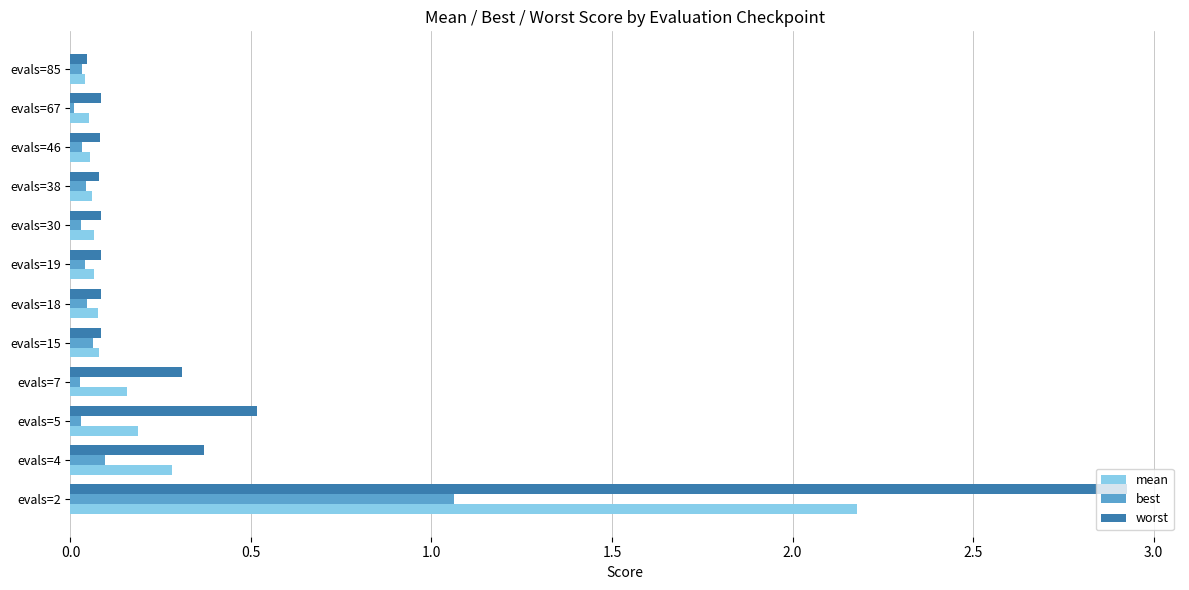

Which series has the widest spread of values?

worst